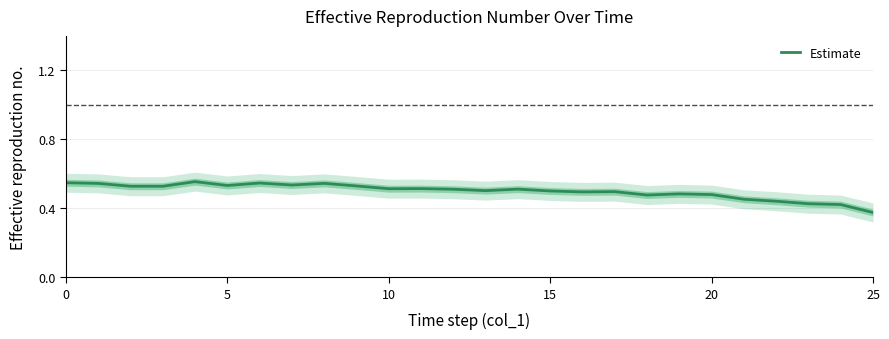

What is the value of the 11th point from the left?

0.5